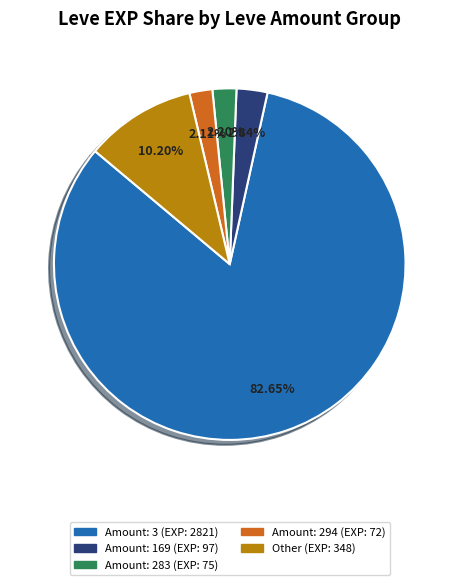

How many segments does this pie chart have?

5